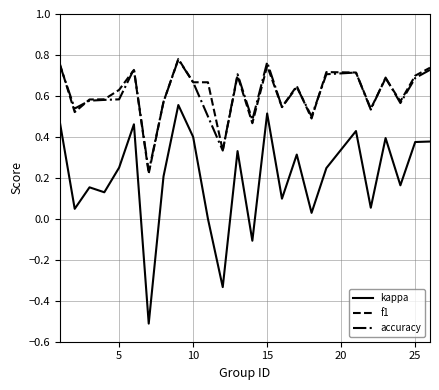

How many lines are shown in the chart?

3